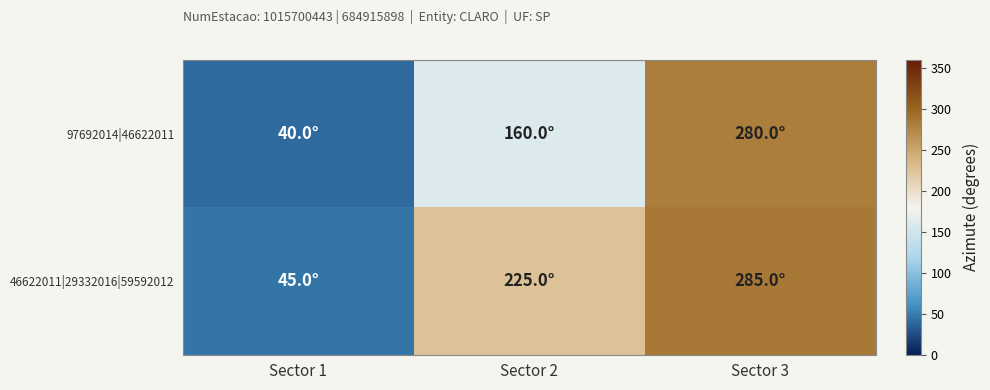

What is the difference between the highest and lowest values at Sector 3?

5